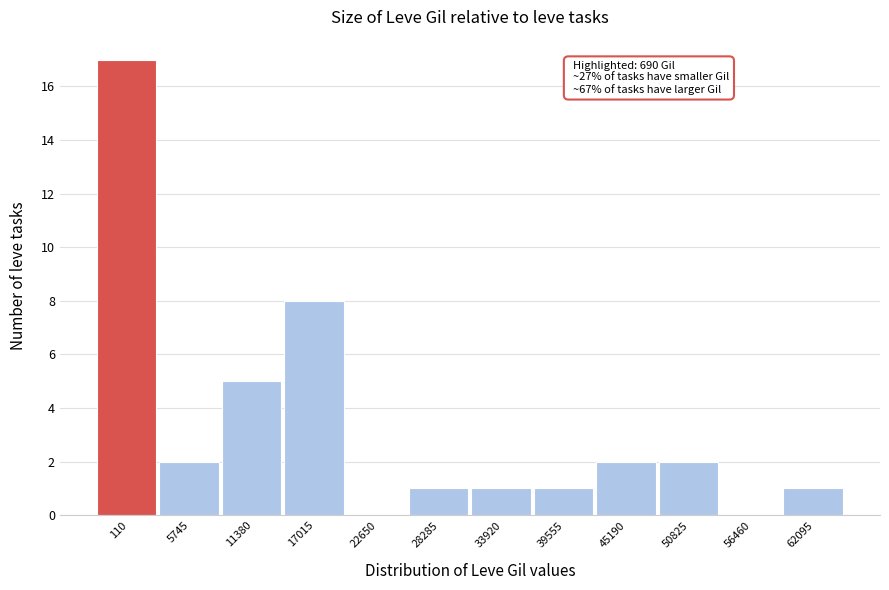

Reading left to right, transcribe all the data shown in this chart.

110=17	5745=2	11380=5	17015=8	22650=0	28285=1	33920=1	39555=1	45190=2	50825=2	56460=0	62095=1